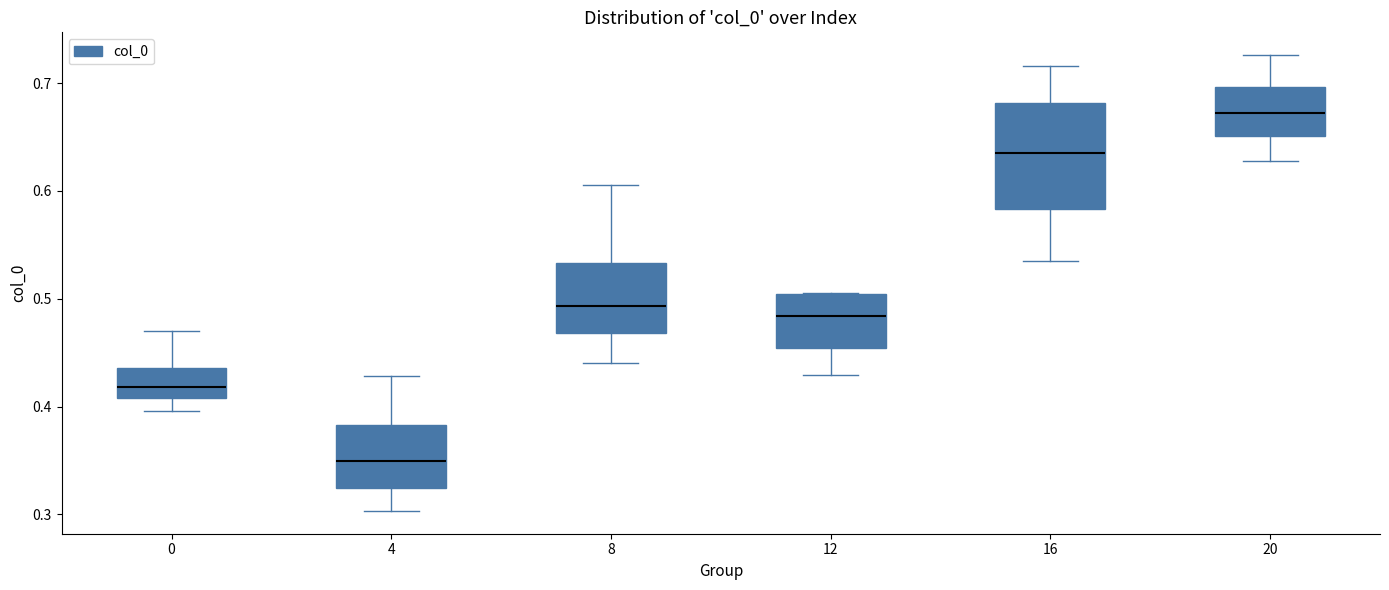

Which box has the highest median line?

20